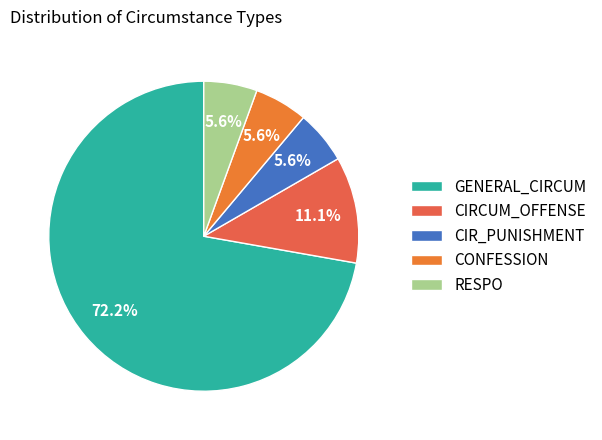

To the nearest percent, what is the difference between the CIRCUM_OFFENSE and GENERAL_CIRCUM slice percentages?

61%